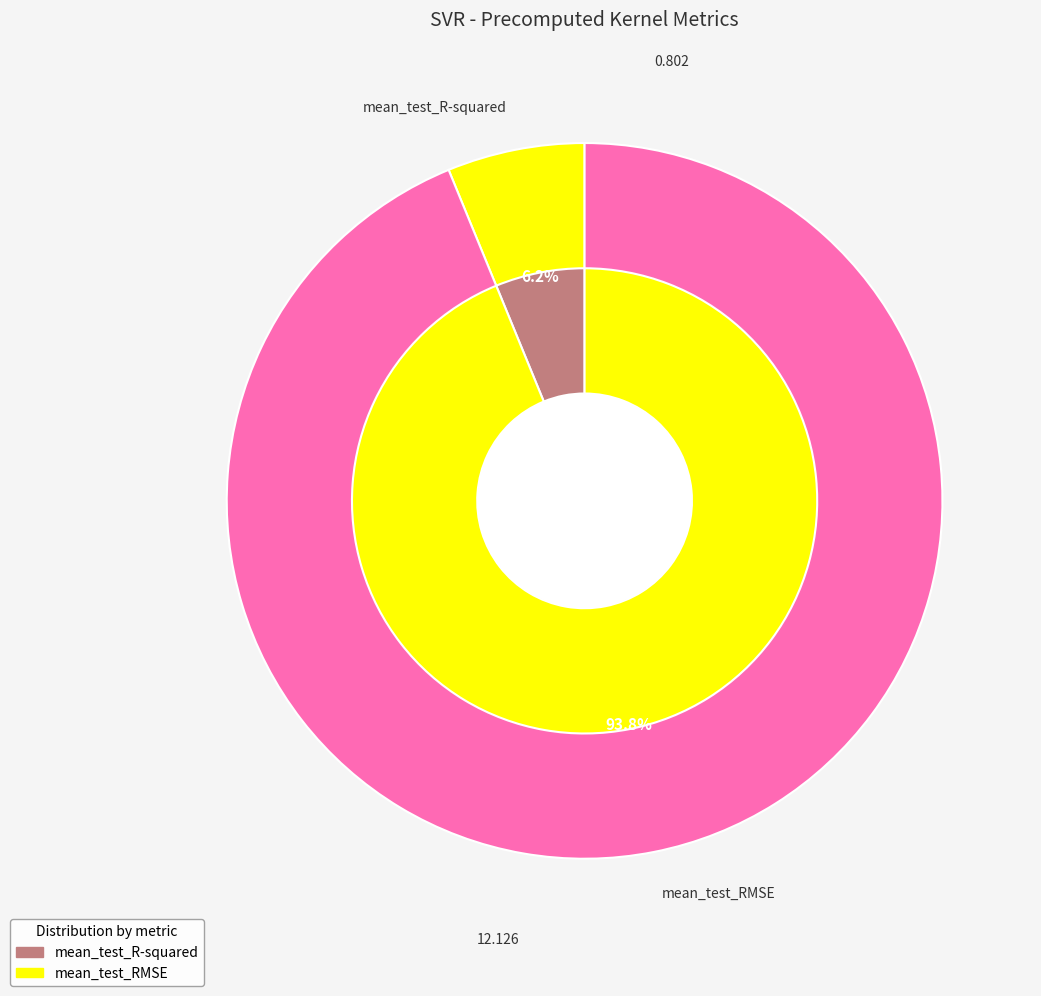

To the nearest percent, what is the difference between the largest and smallest slice percentages?

88%